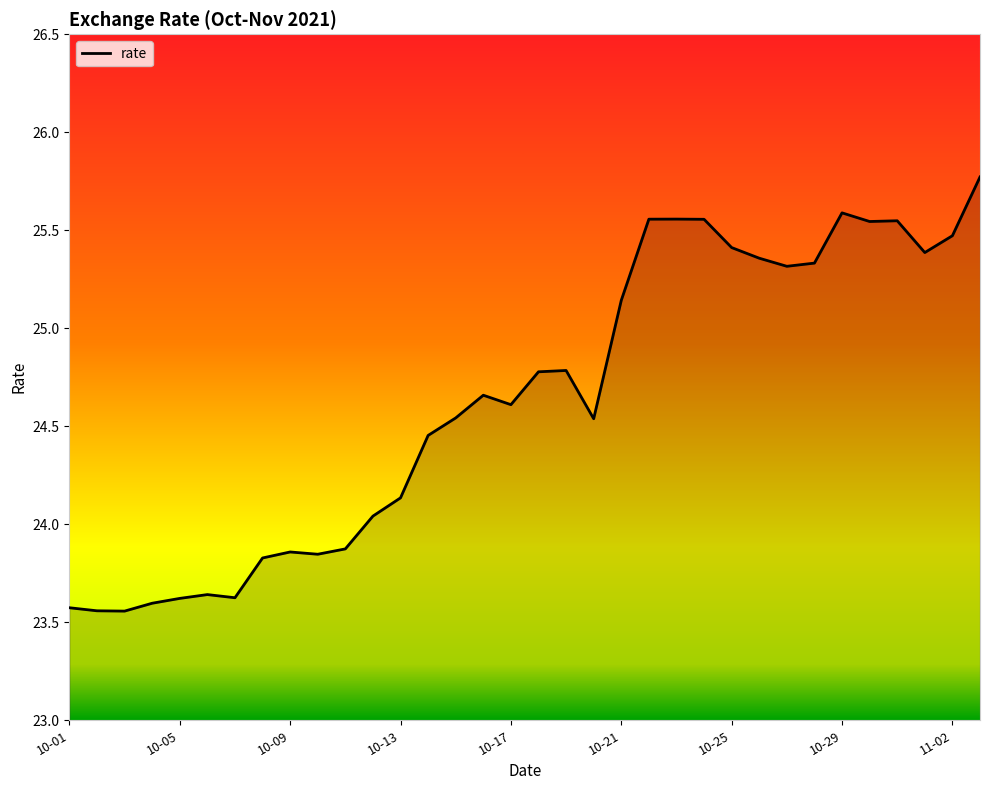

What is the difference between the maximum and minimum values?

2.2